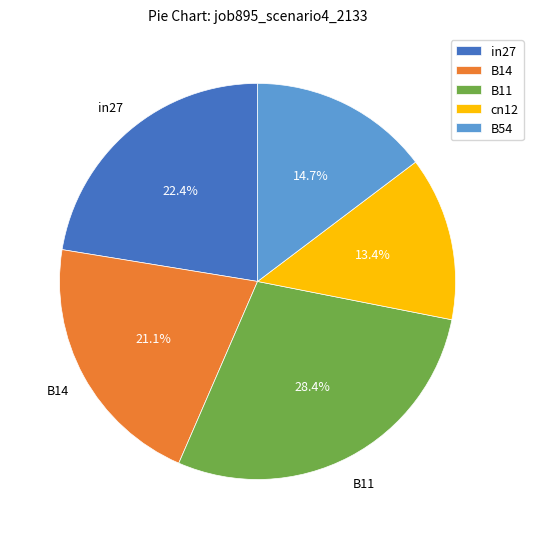

Which slice is the largest?

B11